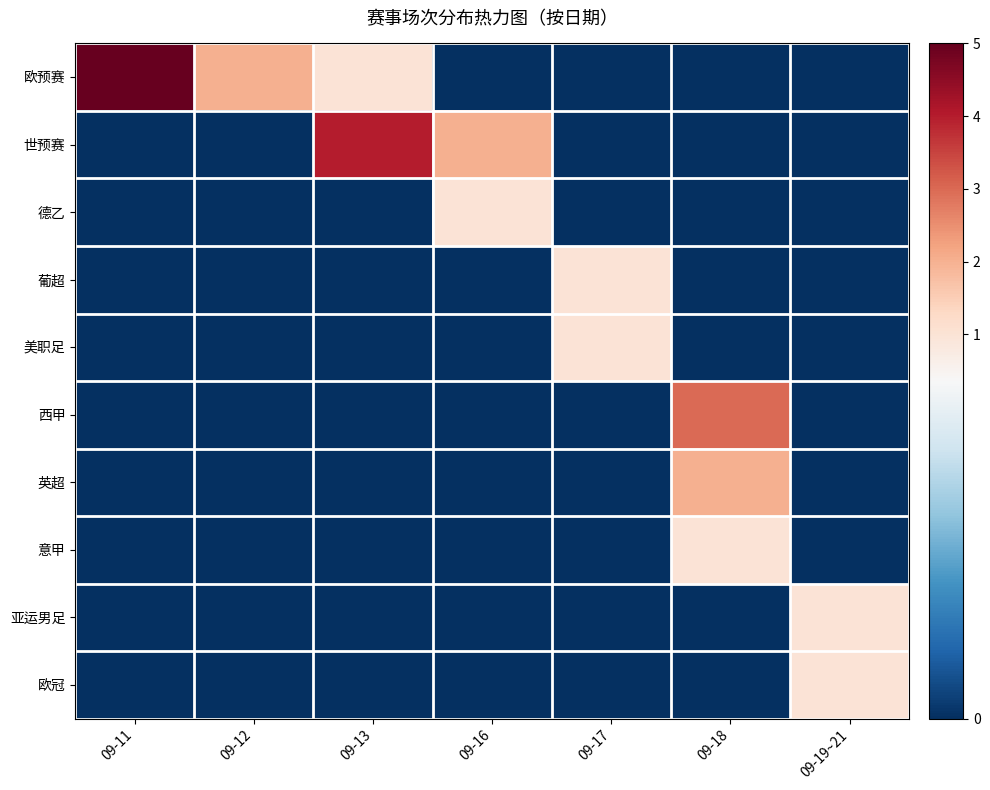

Count the number of categories in the chart.

7